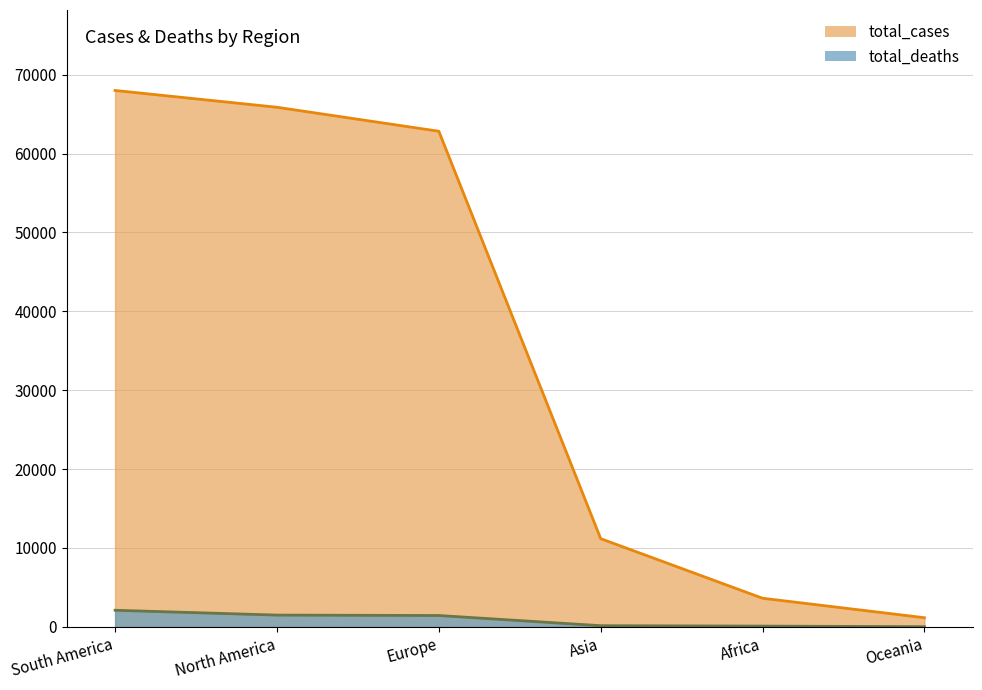

Reading right to left, extract all data points from this chart.

total_cases: Oceania=1161.7	Africa=3631.0	Asia=11184.8	Europe=62837.0	North America=65877.7	South America=68007.6
total_deaths: Oceania=25.8	Africa=98.0	Asia=150.5	Europe=1440.3	North America=1495.1	South America=2105.7